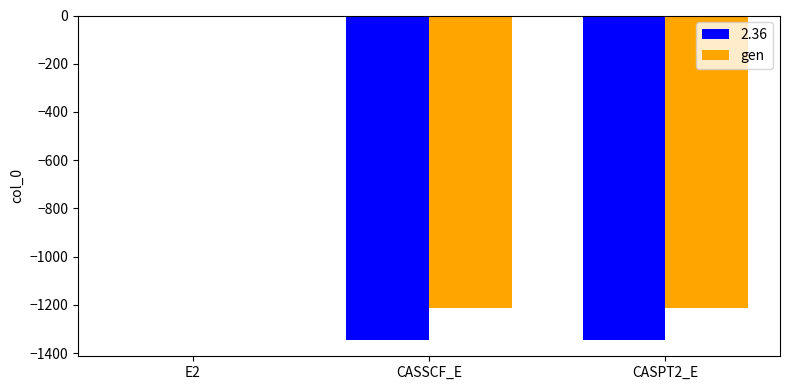

Which label corresponds to the largest value in the chart?

E2